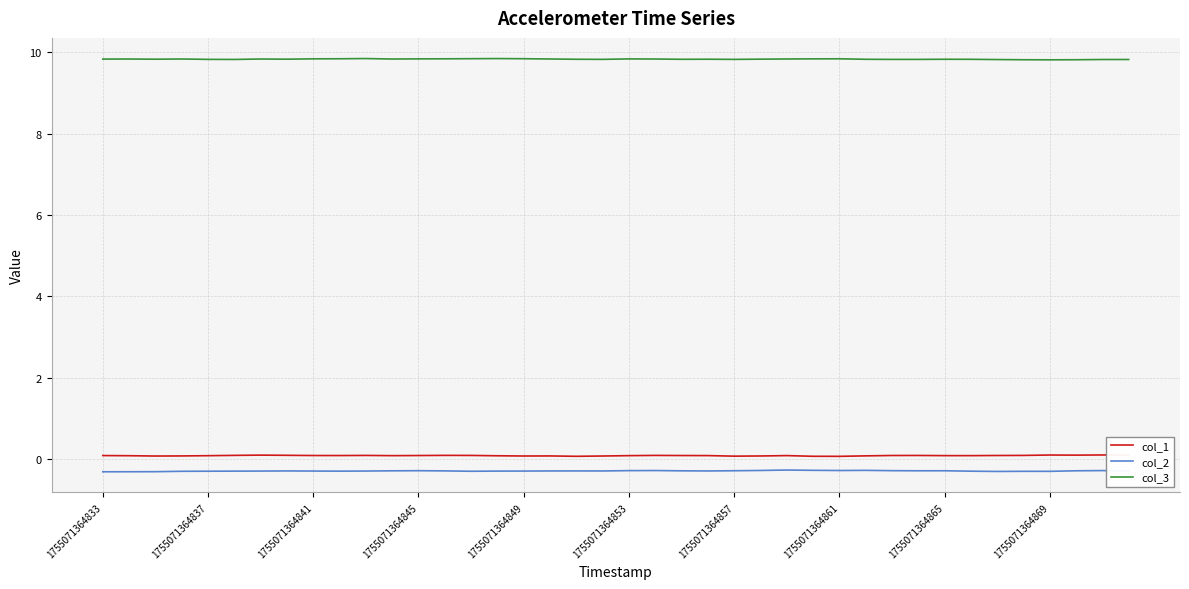

What is the average value of the col_2 series?

-0.3